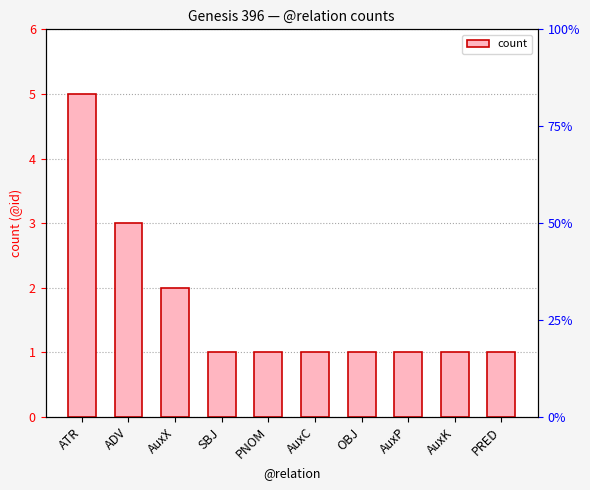

Between AuxP and AuxC, which is larger?

AuxP